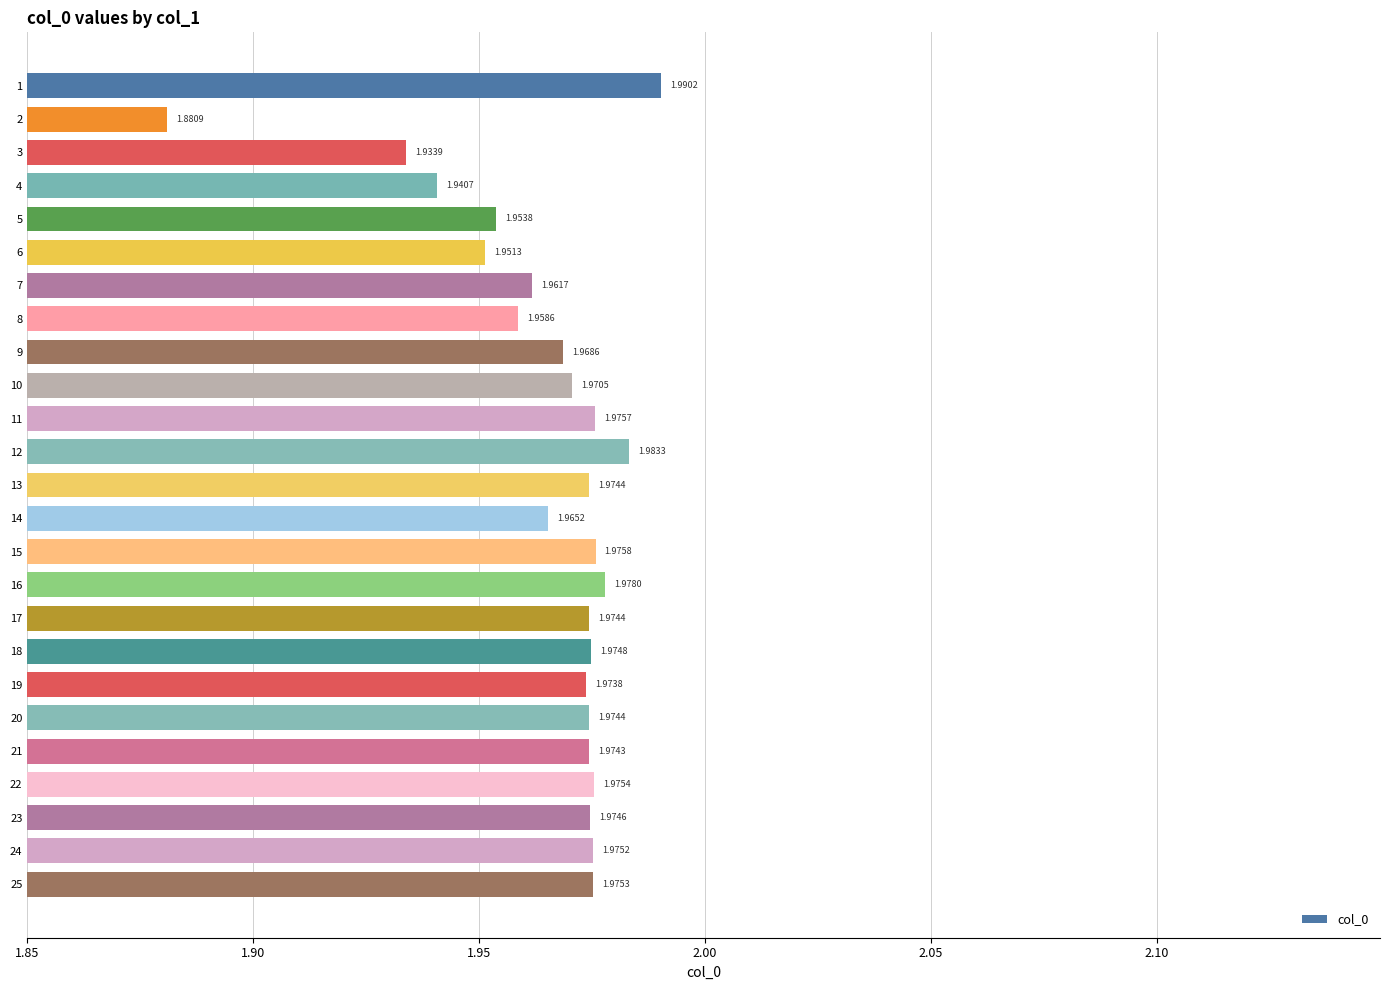

What is the sum of all values?

49.1